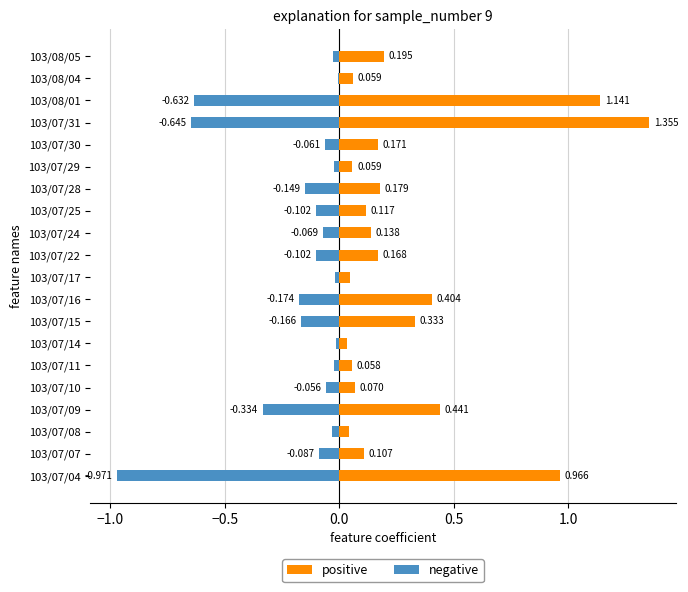

How many bars are there in each group?

2